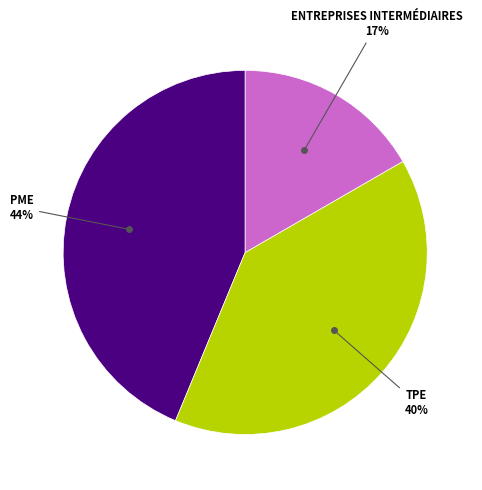

To the nearest percent, what is the average slice percentage?

33%